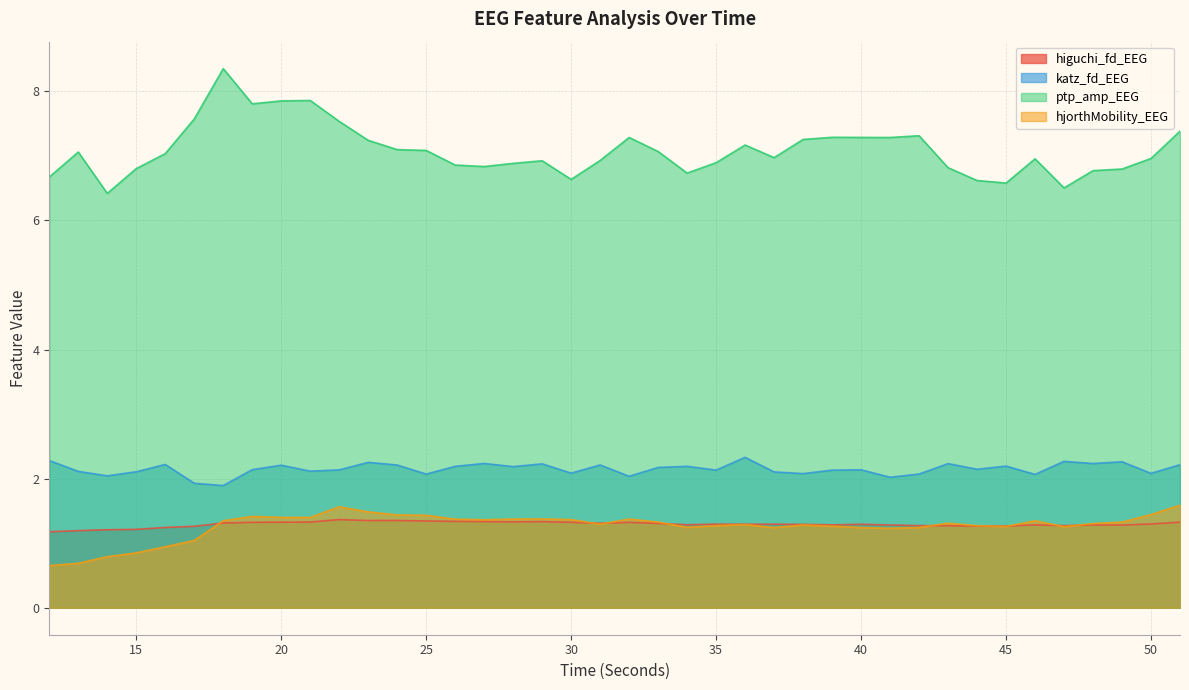

What is the approximate value of higuchi_fd_EEG at 39?

1.3